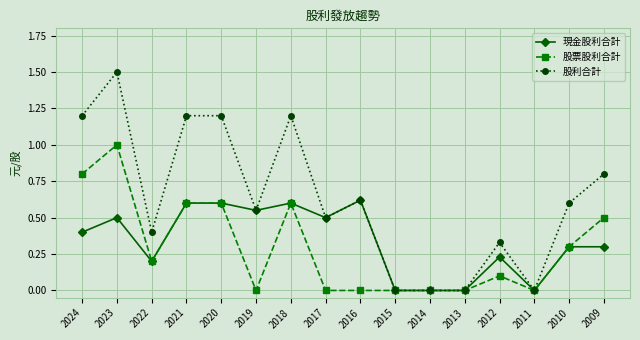

Is it true that 現金股利合計 equals 0.6 at 2018?

True